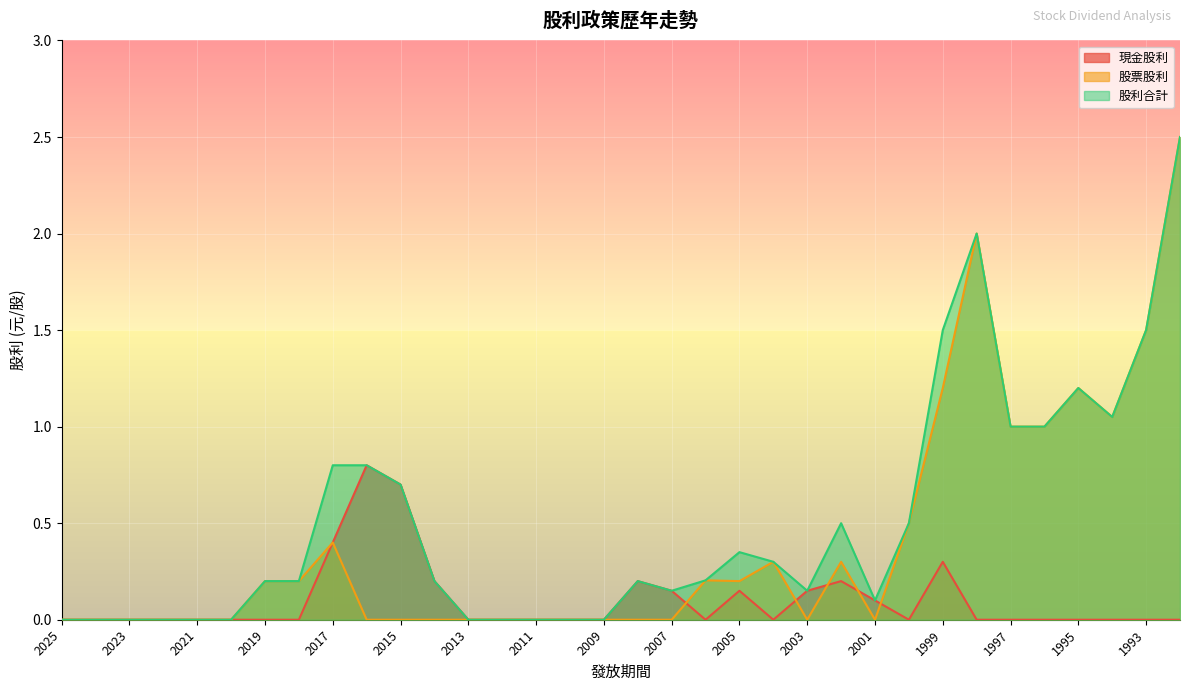

Which category has the highest value in the 現金股利 series?

2016